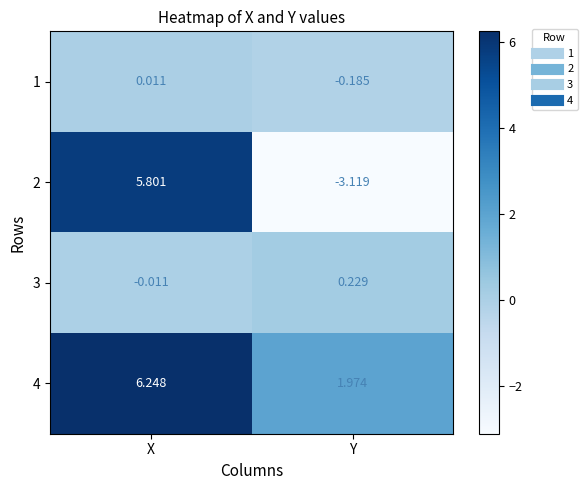

Which category has the highest value in the 3 series?

Y